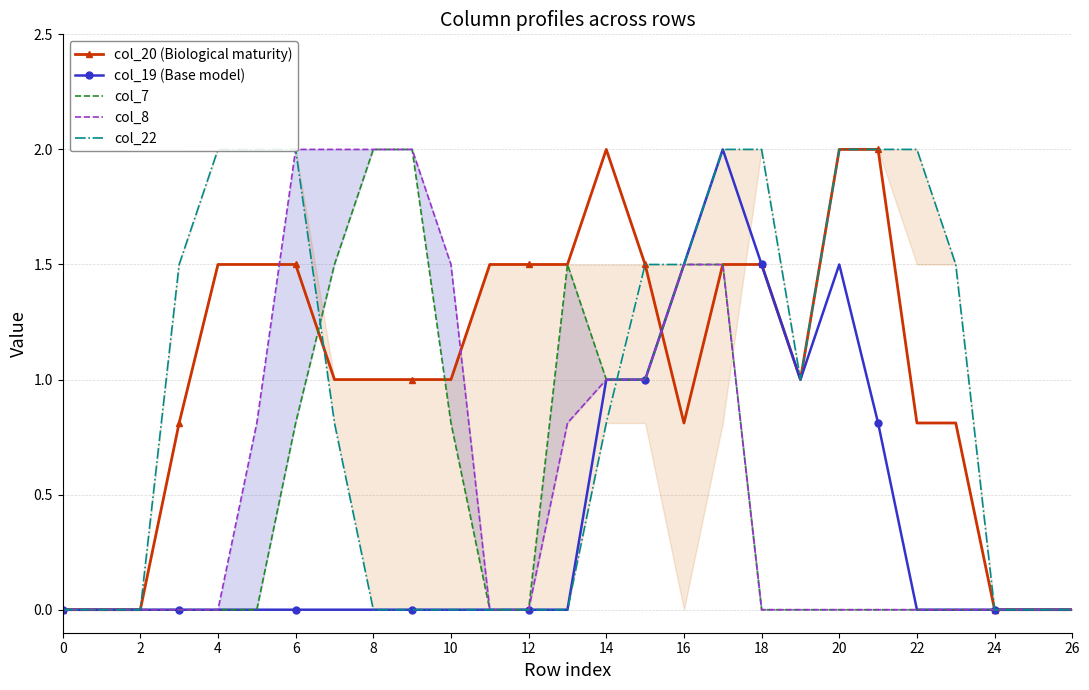

True or false: col_8 has more than 1 points higher than both neighbors.

False